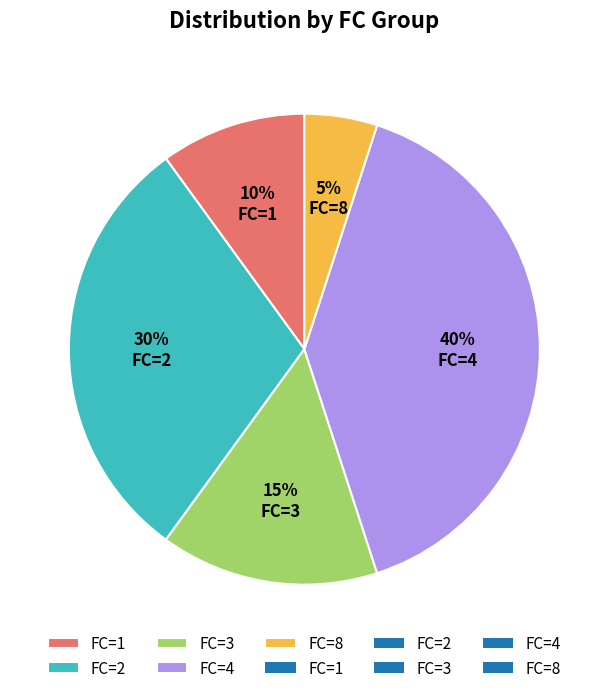

Combined, do FC=4 and FC=2 account for over 50%?

Yes